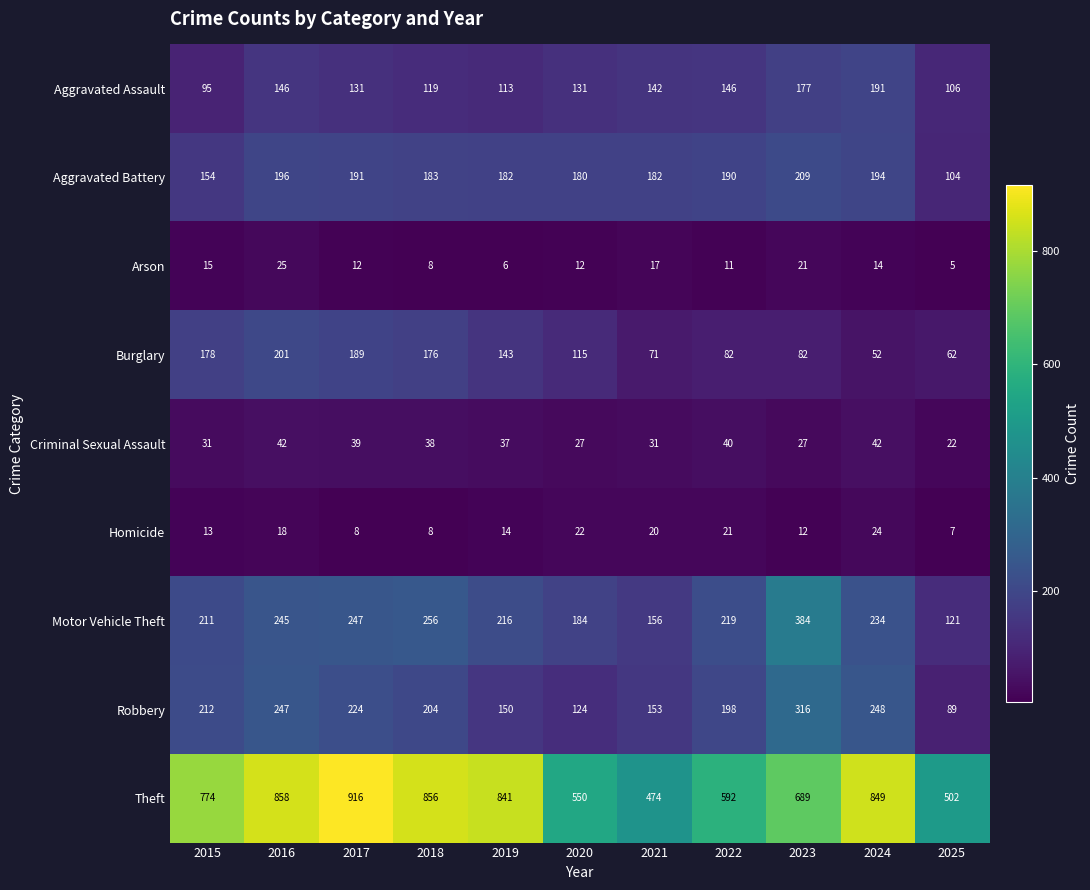

What is the difference between the maximum and minimum values in the Theft series?

442